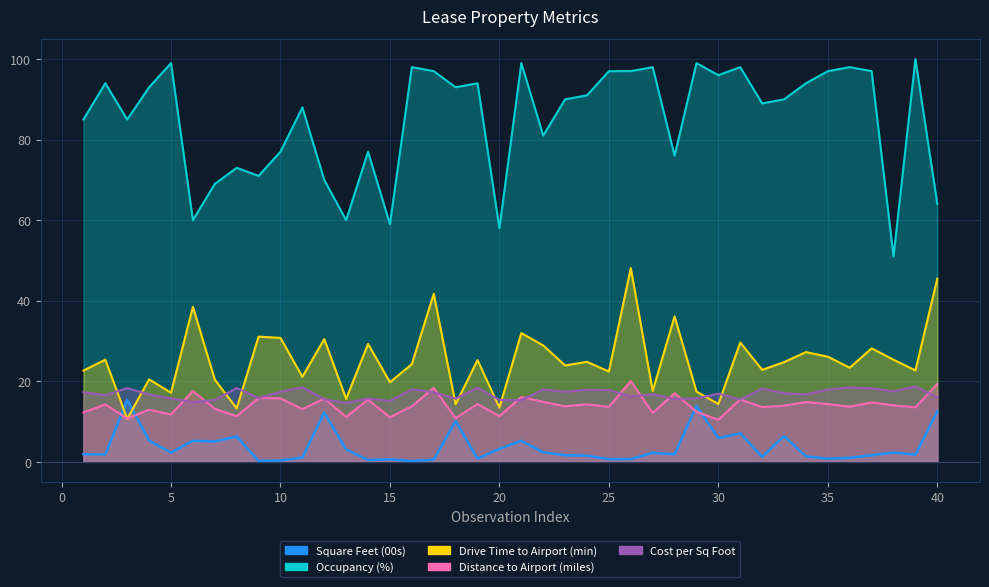

Which category has the lowest value in the Distance to Airport (miles) series?

30